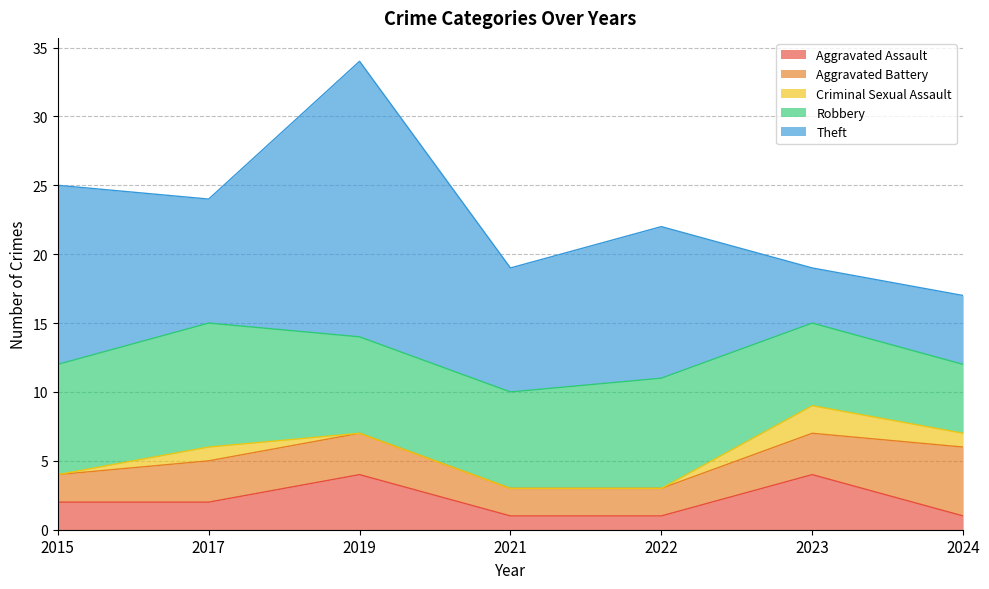

Reading left to right, transcribe all the data shown in this chart.

Aggravated Assault: 2	2	4	1	1	4	1
Aggravated Battery: 2	3	3	2	2	3	5
Criminal Sexual Assault: 0	1	0	0	0	2	1
Robbery: 8	9	7	7	8	6	5
Theft: 13	9	20	9	11	4	5